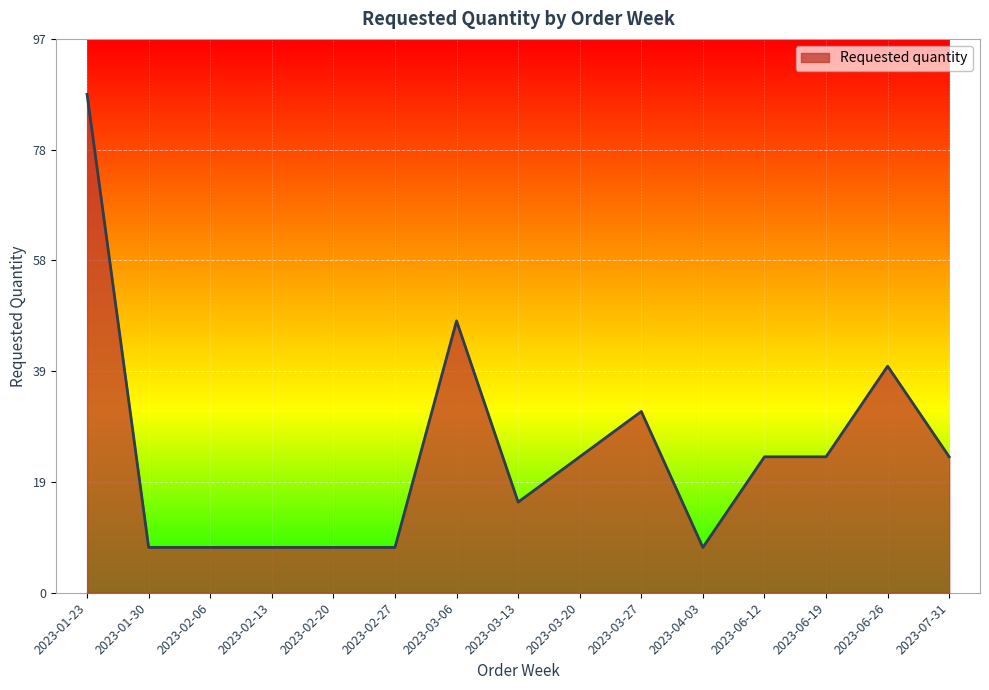

True or false: there are more than 1 points higher than both neighbors.

True